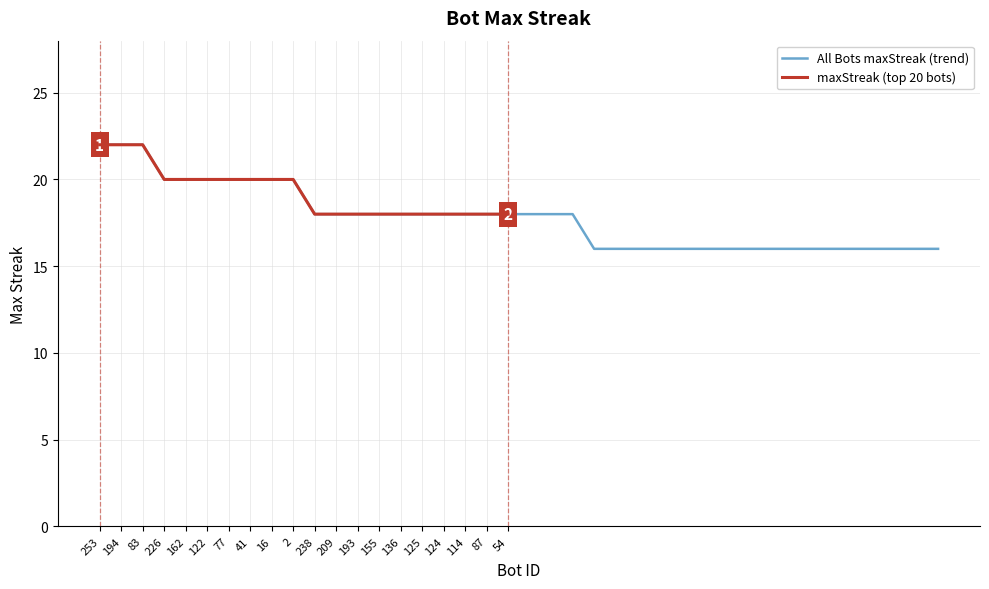

List the labels in order of value, largest first.

253, 194, 83, 226, 162, 122, 77, 41, 16, 2, 238, 209, 193, 155, 136, 125, 124, 114, 87, 54